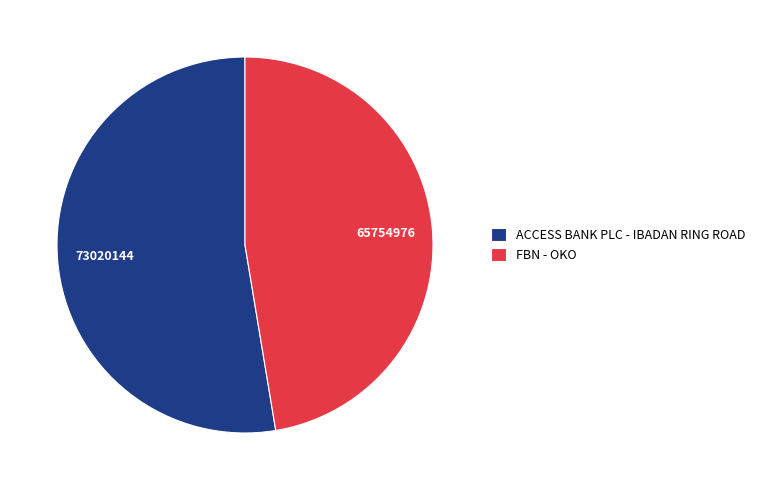

Which has a higher value, FBN - OKO or ACCESS BANK PLC - IBADAN RING ROAD?

ACCESS BANK PLC - IBADAN RING ROAD